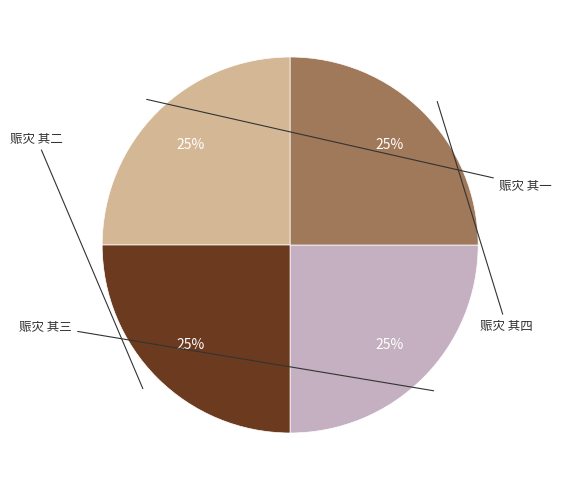

Between 赈灾 其四 and 赈灾 其三, which is larger?

赈灾 其四